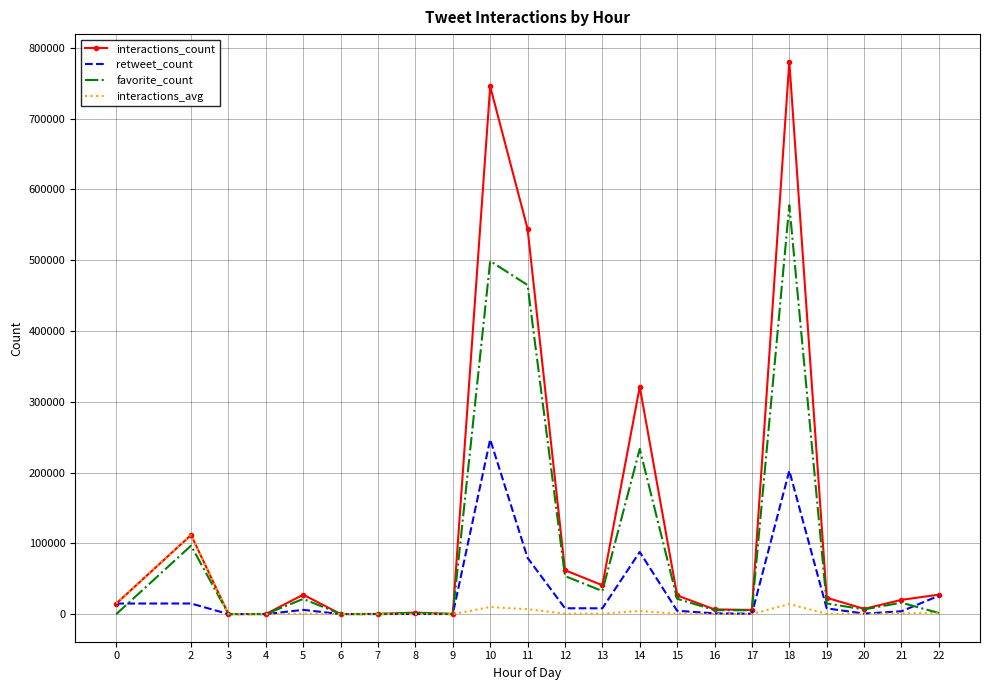

At which category does interactions_count reach its first local peak?

2